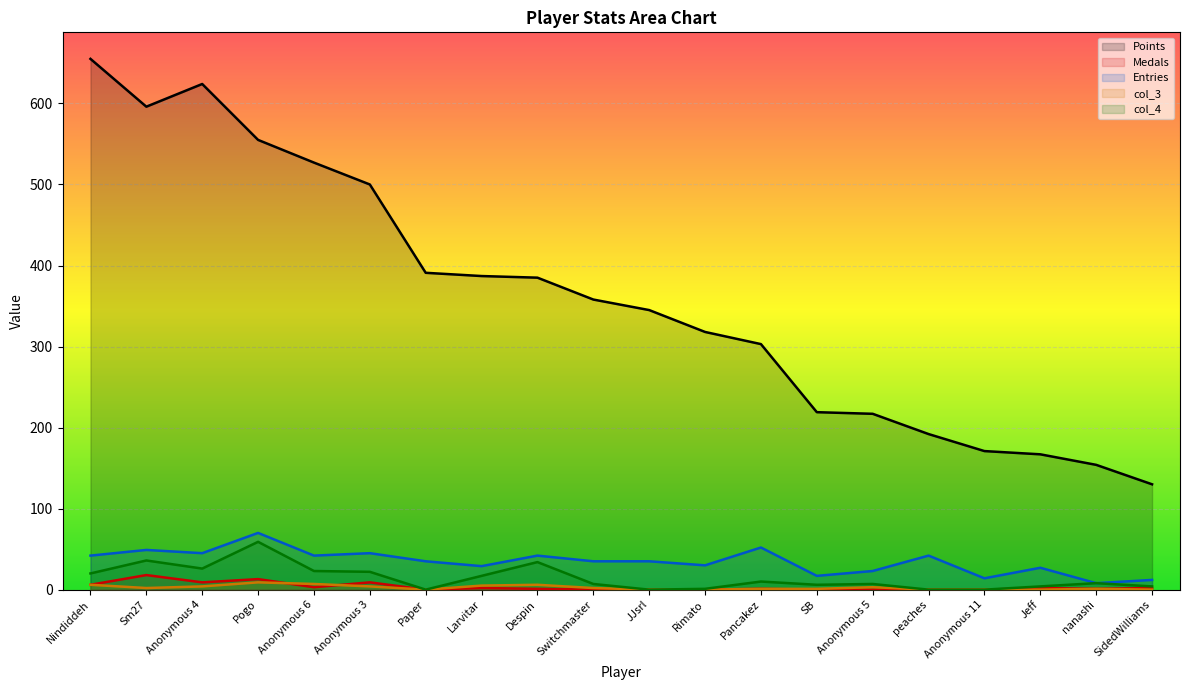

What is the sum of the Points values at Rimato and Anonymous 4?

942